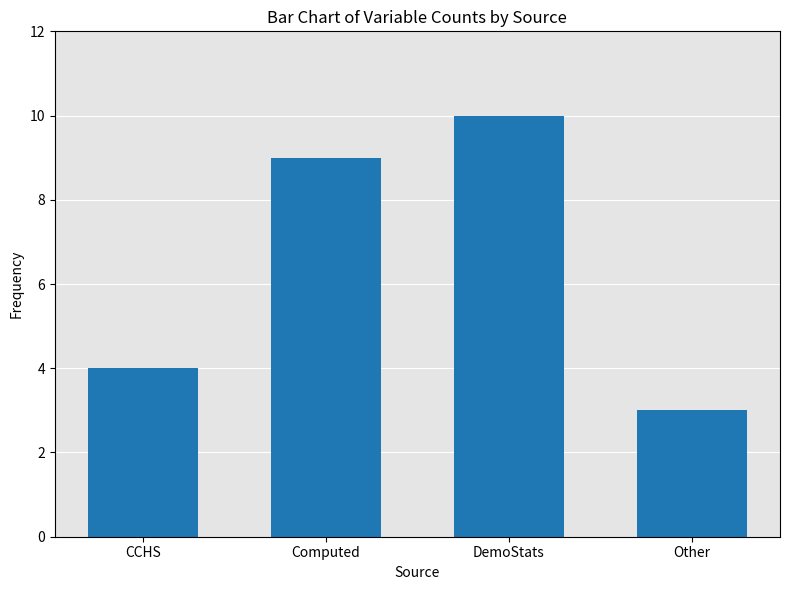

Reading left to right, list all the values displayed in this chart.

CCHS=4	Computed=9	DemoStats=10	Other=3